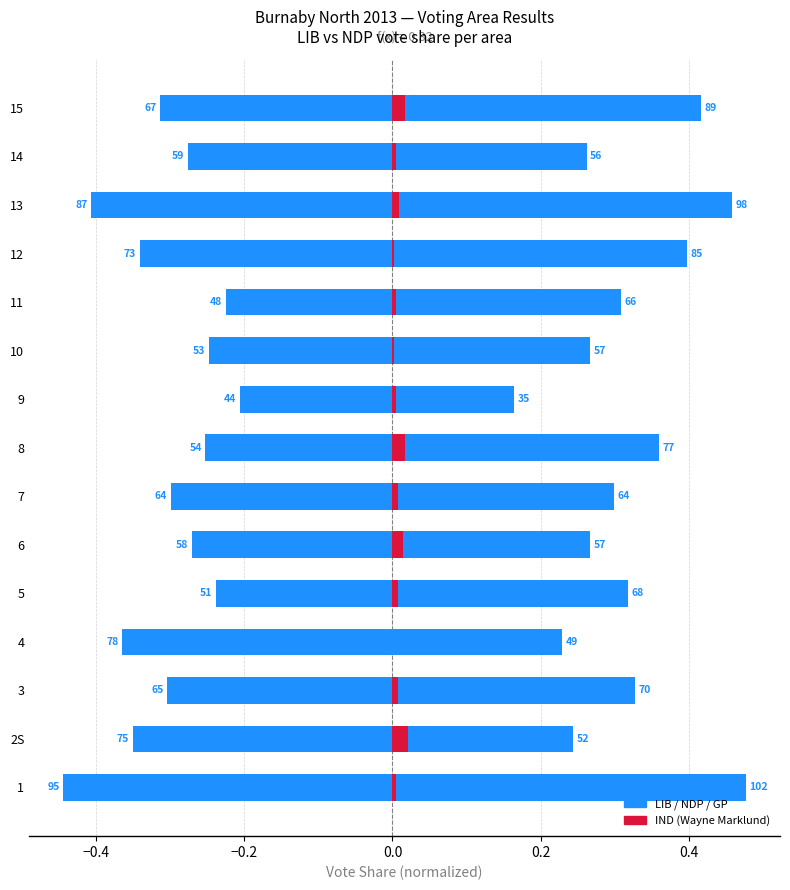

Count the number of data series in this chart.

4